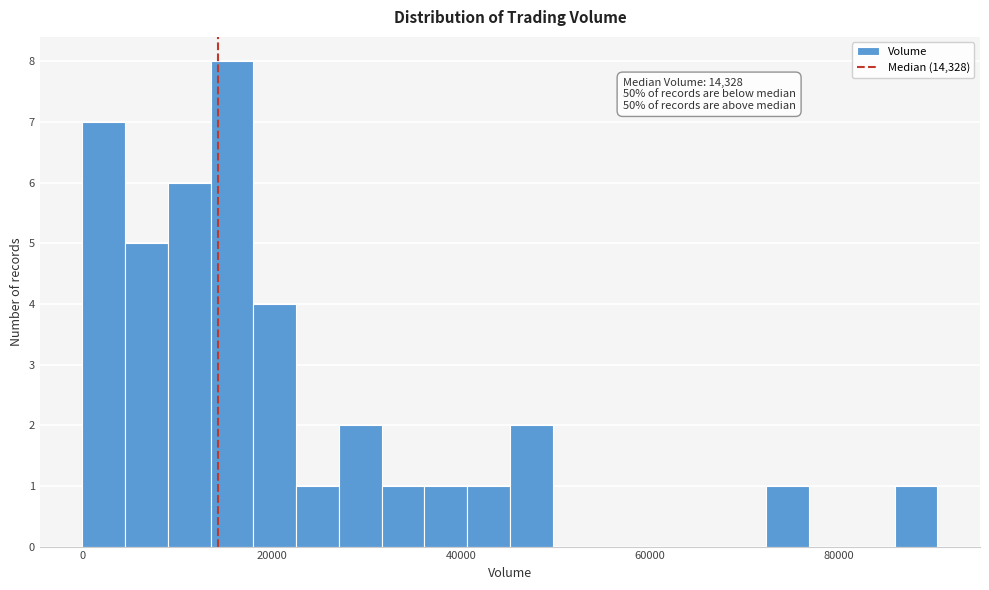

Around what value on the x-axis is the tallest bar? Give the approximate position of its centre, as read against the axis.

16000